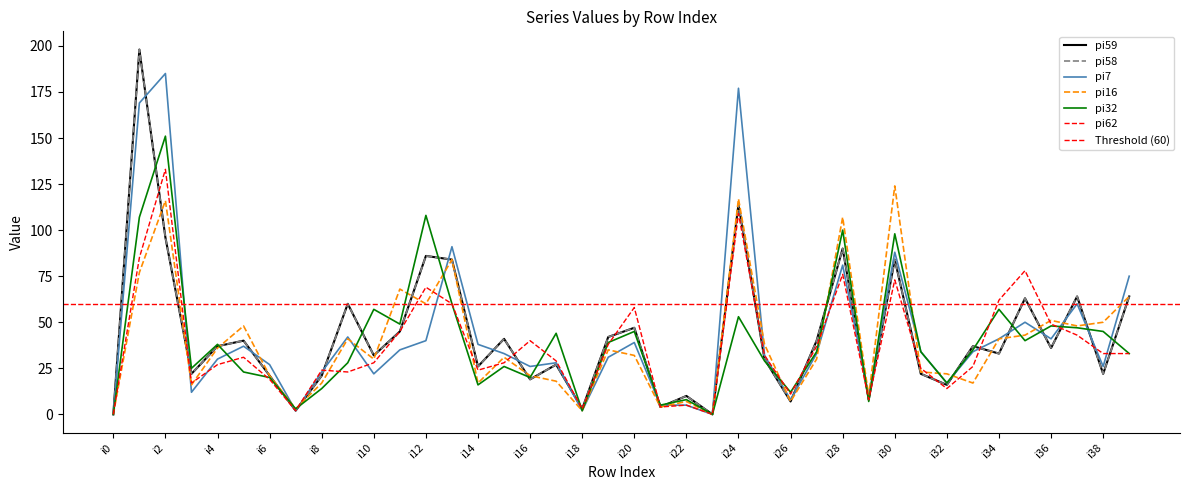

How many times do pi59 and pi7 cross each other?

18